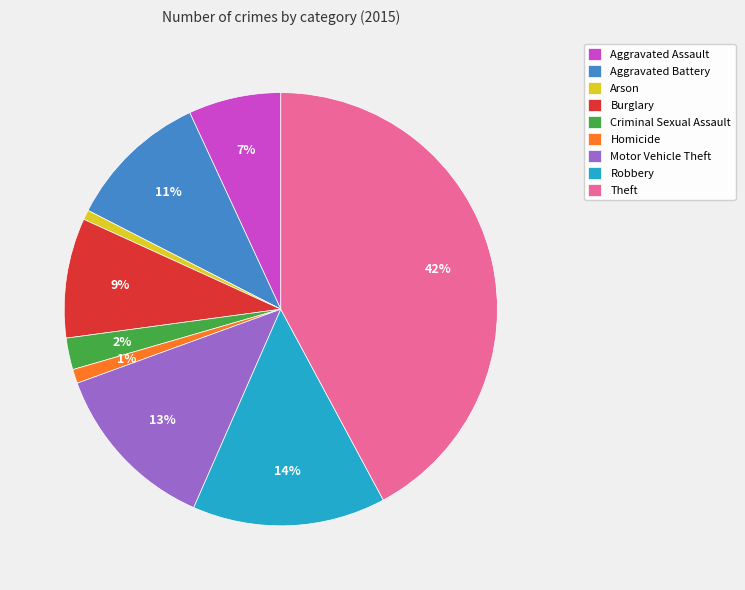

The Aggravated Assault slice represents 13% of the pie. True or false?

False